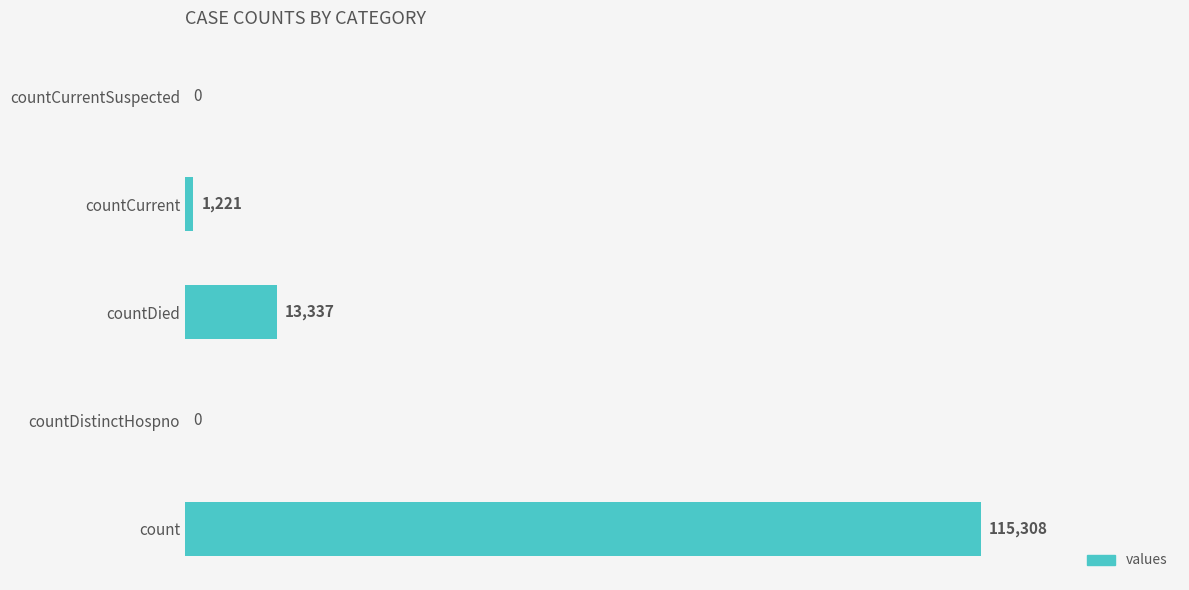

The value at count is 115308. True or false?

True